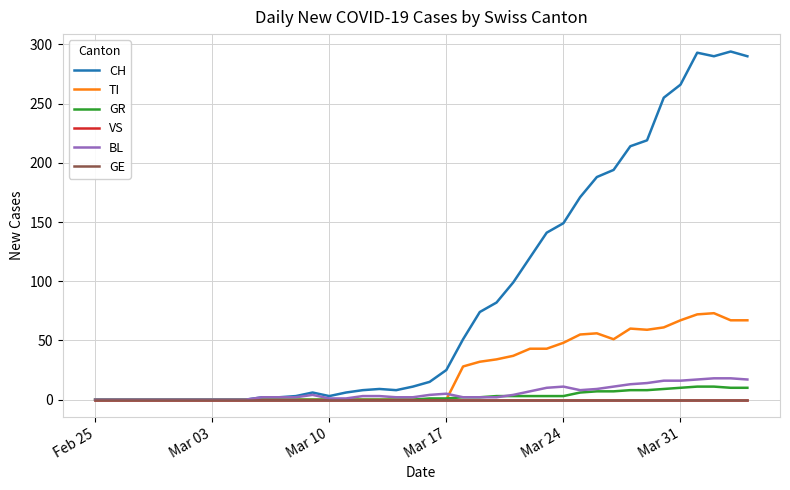

Reading left to right, what are all the values shown in this chart?

CH: 0	0	0	0	0	0	0	0	0	0	2	2	3	6	3	6	8	9	8	11	15	25	51	74	82	99	120	141	149	171	188	194	214	219	255	266	293	290	294	290
TI: 0	0	0	0	0	0	0	0	0	0	0	0	0	0	0	0	0	0	0	0	0	0	28	32	34	37	43	43	48	55	56	51	60	59	61	67	72	73	67	67
GR: 0	0	0	0	0	0	0	0	0	0	0	0	0	0	0	0	0	0	0	0	1	1	2	2	3	3	3	3	3	6	7	7	8	8	9	10	11	11	10	10
VS: 0	0	0	0	0	0	0	0	0	0	0	0	0	0	0	0	0	0	0	0	0	0	0	0	0	0	0	0	0	0	0	0	0	0	0	0	0	0	0	0
BL: 0	0	0	0	0	0	0	0	0	0	2	2	2	4	1	1	3	3	2	2	4	5	2	2	2	4	7	10	11	8	9	11	13	14	16	16	17	18	18	17
GE: 0	0	0	0	0	0	0	0	0	0	0	0	0	0	0	0	0	0	0	0	0	0	0	0	0	0	0	0	0	0	0	0	0	0	0	0	0	0	0	0